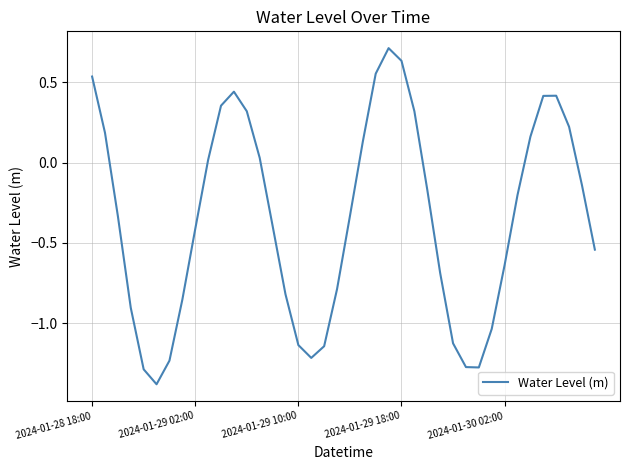

What is the difference between the maximum and minimum values?

2.1